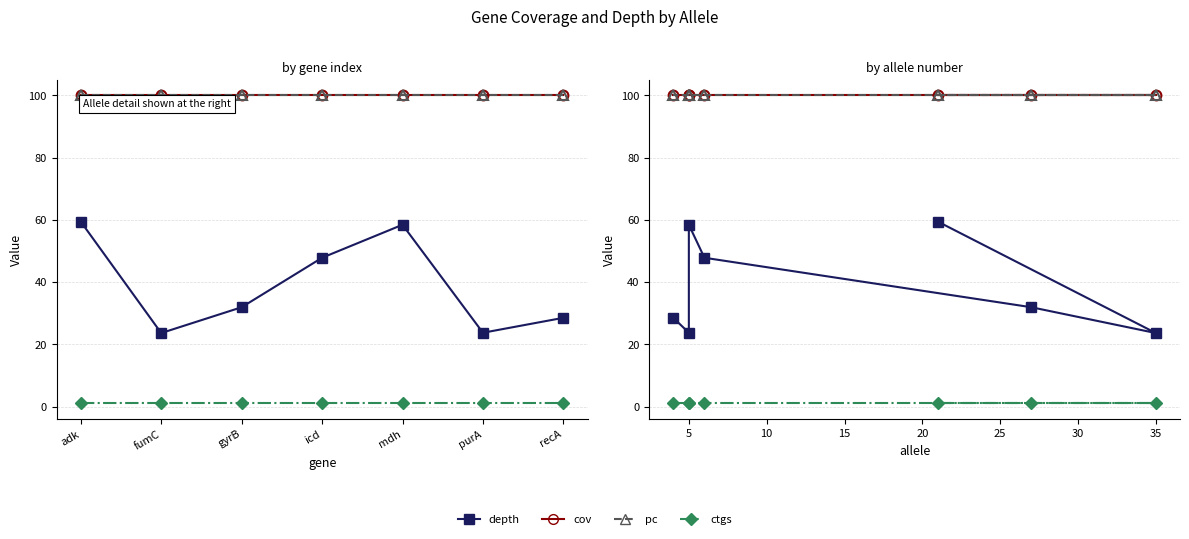

Read the cov value at 5.

100.0